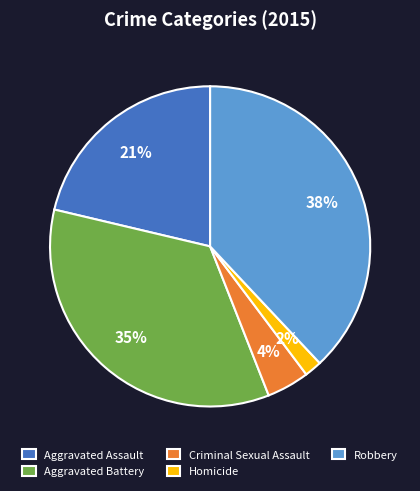

How many segments does this pie chart have?

5